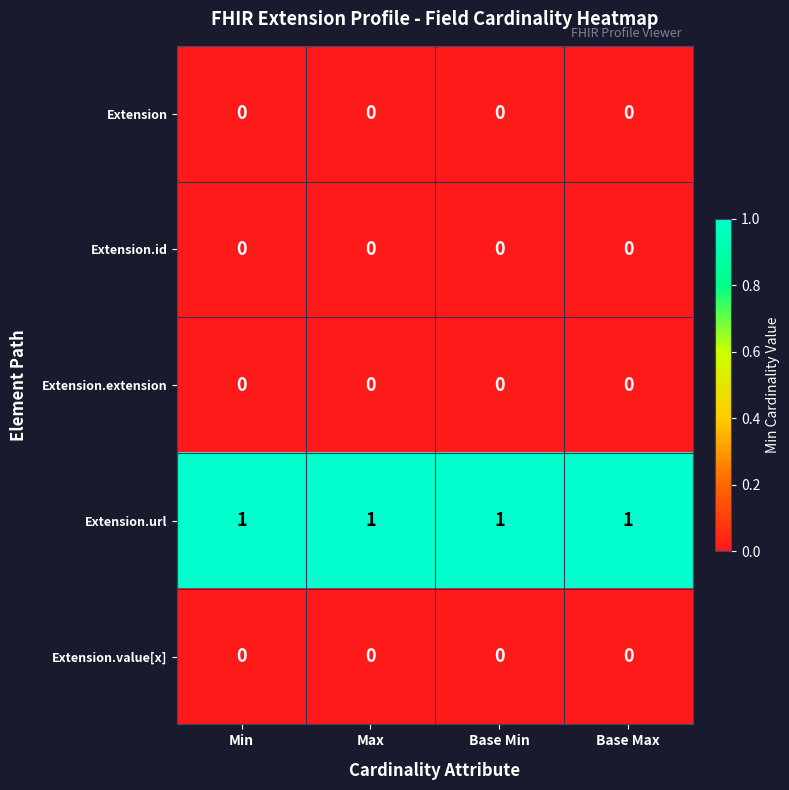

Count the number of categories in the chart.

4